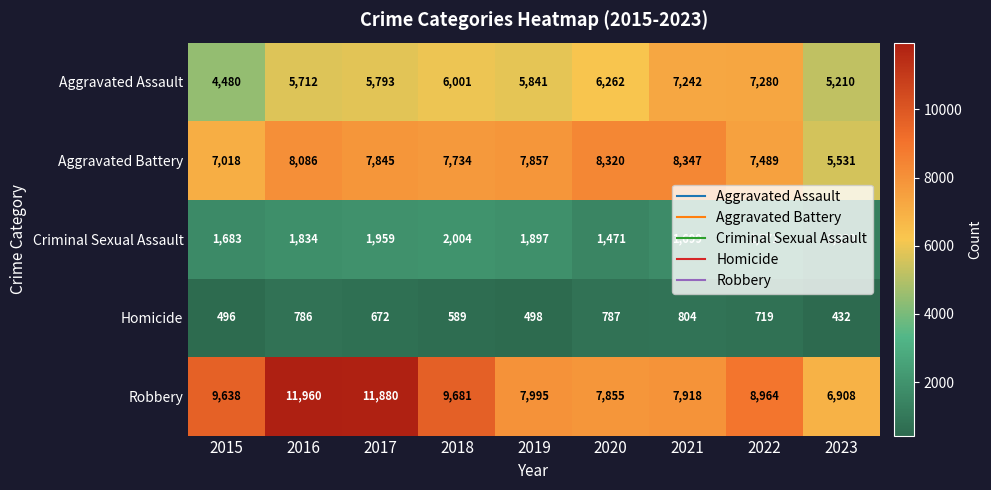

Between 2019 and 2020, which series saw the biggest shift?

Aggravated Battery